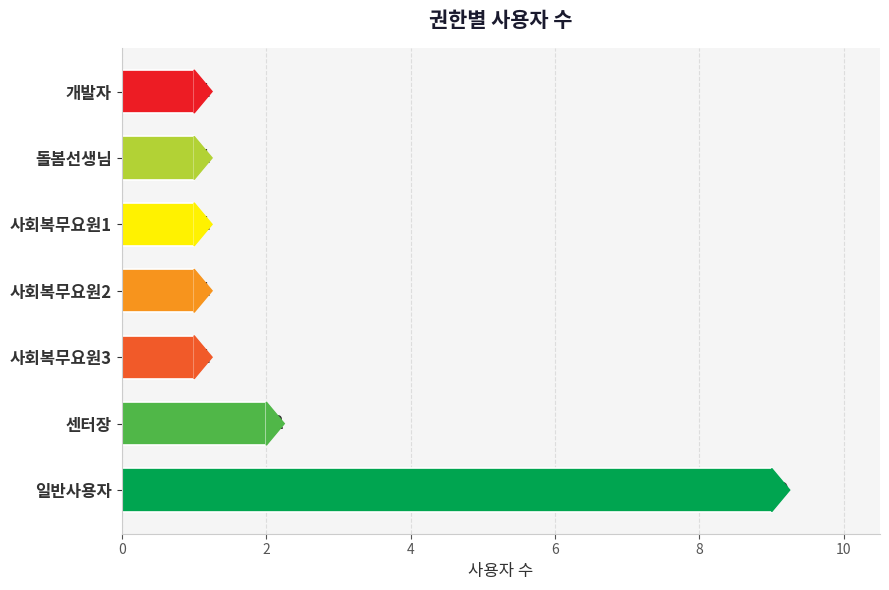

What is the difference between the maximum and second lowest values?

8